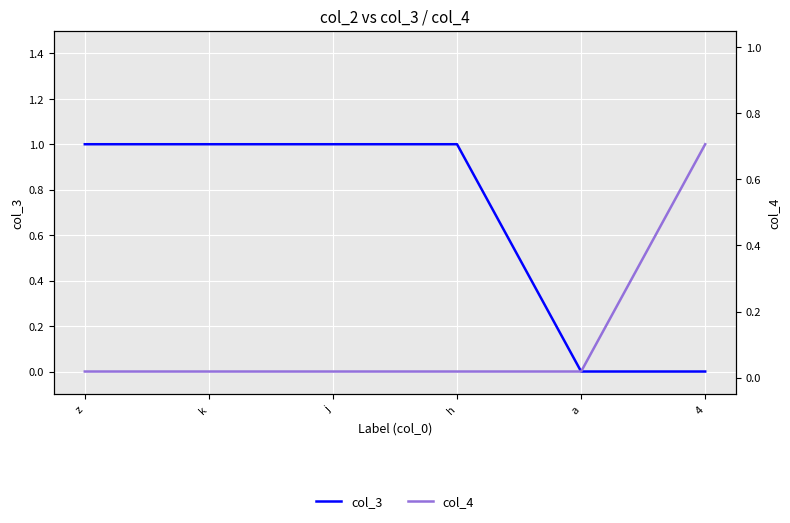

True or false: col_4 has more than 0 points higher than both neighbors.

False